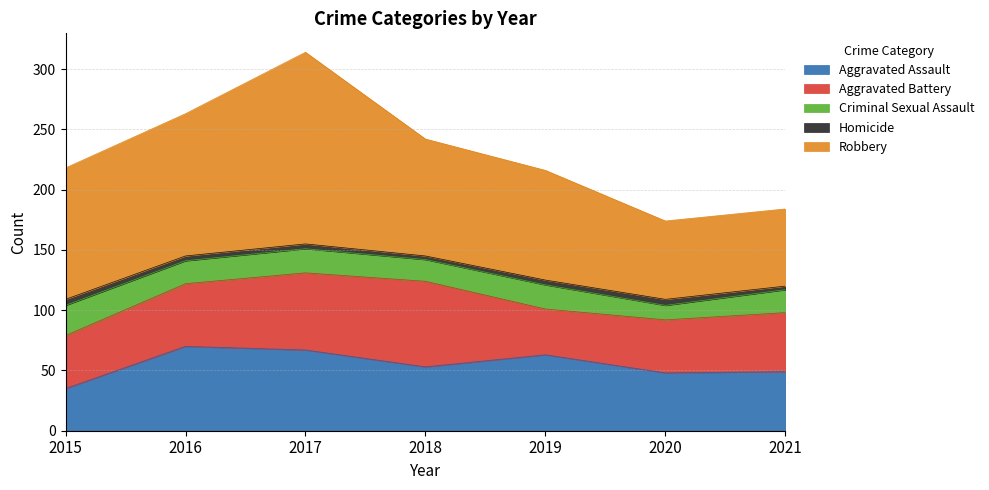

Reading left to right, transcribe all the data shown in this chart.

Aggravated Assault: 2015=35	2016=70	2017=67	2018=53	2019=63	2020=48	2021=49
Aggravated Battery: 2015=44	2016=52	2017=64	2018=71	2019=38	2020=44	2021=49
Criminal Sexual Assault: 2015=25	2016=19	2017=20	2018=18	2019=20	2020=12	2021=19
Homicide: 2015=5	2016=4	2017=4	2018=3	2019=4	2020=5	2021=3
Robbery: 2015=109	2016=118	2017=159	2018=97	2019=91	2020=65	2021=64